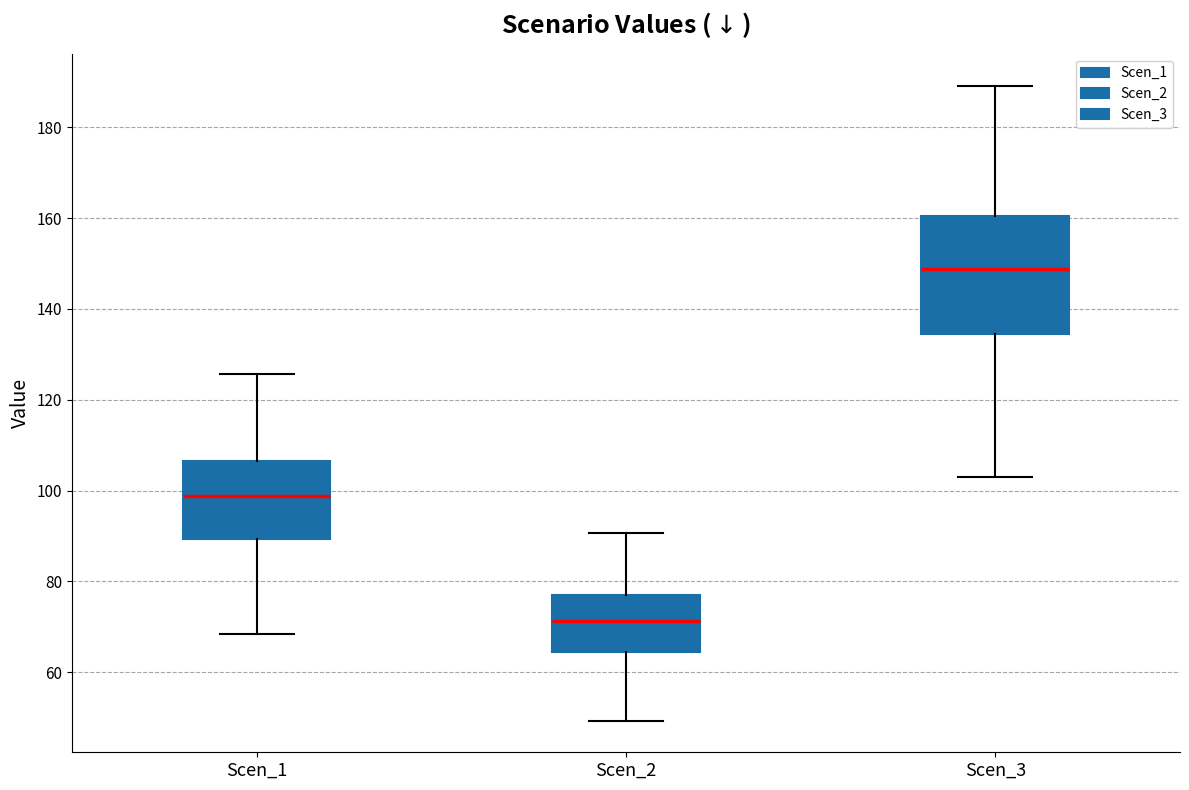

Which box is the tallest, from its lower edge to its upper edge?

Scen_3